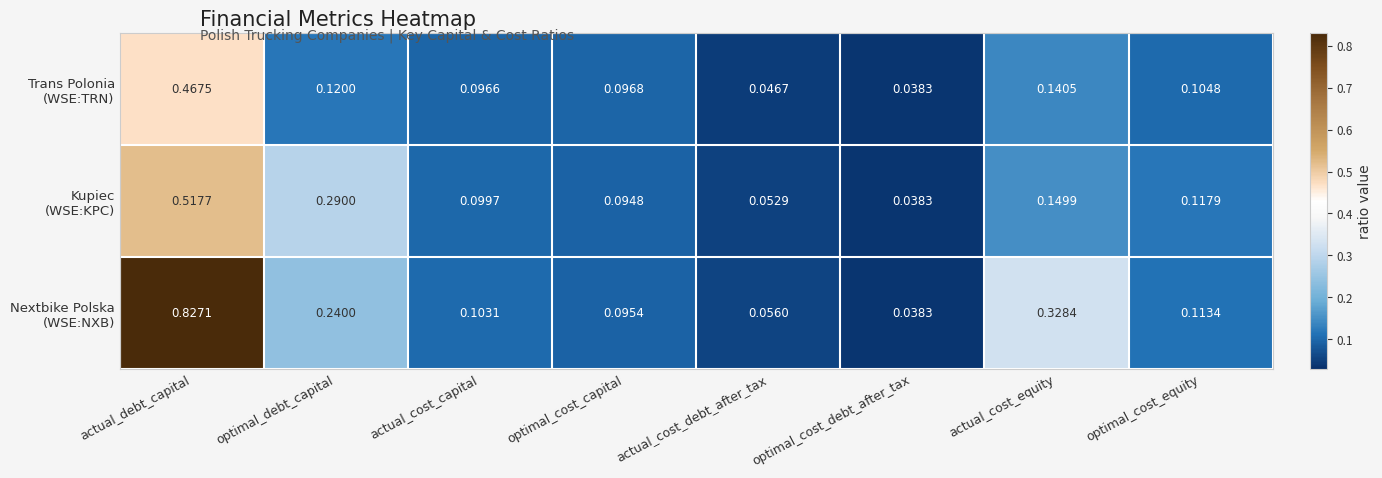

At which category does the chart reach its minimum across all series?

optimal_cost_debt_after_tax